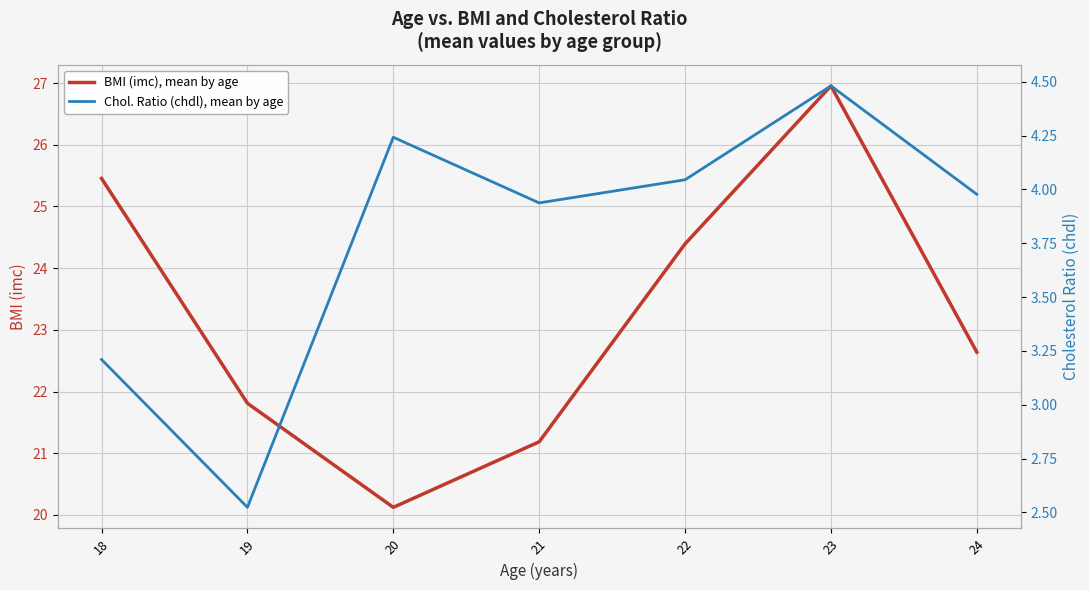

The BMI (imc), mean by age series shows 21.8 at 19. True or false?

True